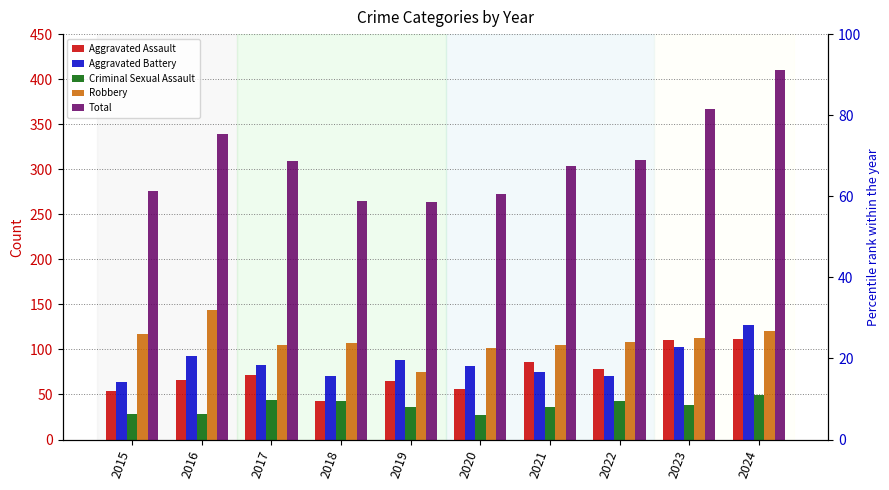

What is the approximate value of Robbery at 2019, to the nearest 5?

75